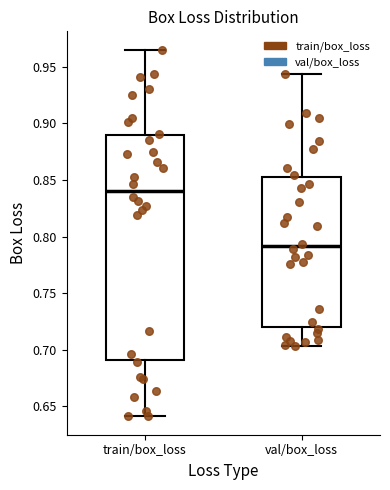

Reading left to right, transcribe this box plot: for each box, give where its median line is, the range the box spans, and where its two whiskers end, as read against the y-axis. The values are not printed on the chart, so give them approximately, as read against the axis.

train/box_loss: median 0.840, box 0.690 to 0.890, whiskers 0.640 to 0.965
val/box_loss: median 0.790, box 0.720 to 0.850, whiskers 0.705 to 0.945